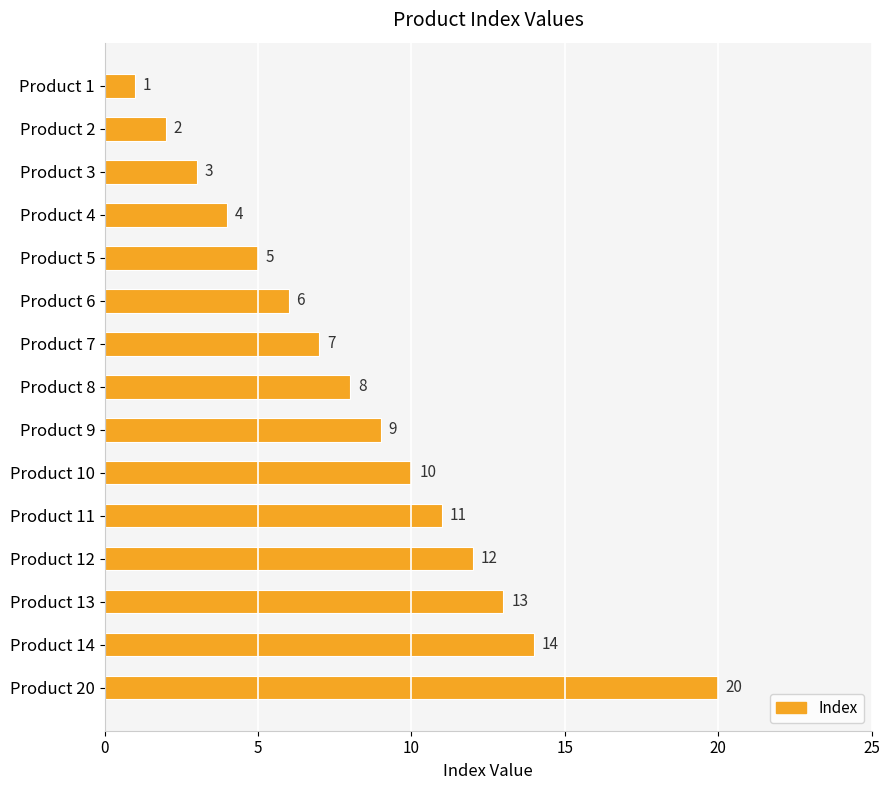

What value does the data have at Product 3, to the nearest 5?

5